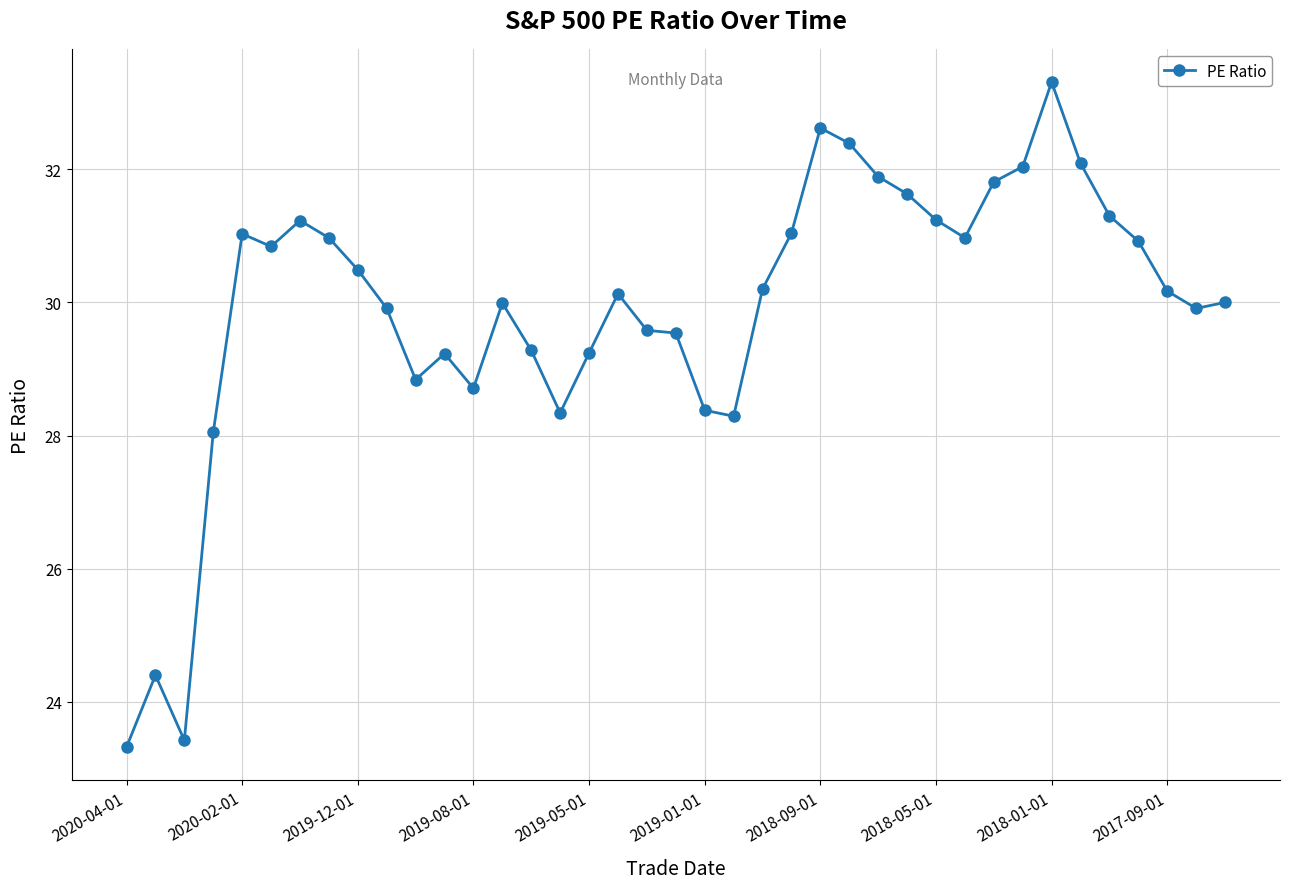

What is the value of the 30th point from the left?

31.0